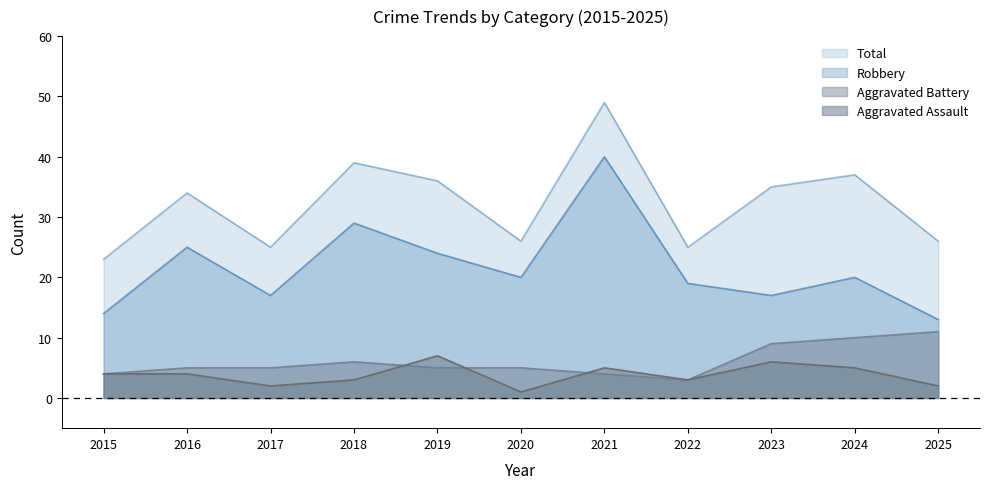

Reading right to left, what are all the values shown in this chart?

Aggravated Assault: 2025=2	2024=5	2023=6	2022=3	2021=5	2020=1	2019=7	2018=3	2017=2	2016=4	2015=4
Aggravated Battery: 2025=11	2024=10	2023=9	2022=3	2021=4	2020=5	2019=5	2018=6	2017=5	2016=5	2015=4
Robbery: 2025=13	2024=20	2023=17	2022=19	2021=40	2020=20	2019=24	2018=29	2017=17	2016=25	2015=14
Total: 2025=26	2024=37	2023=35	2022=25	2021=49	2020=26	2019=36	2018=39	2017=25	2016=34	2015=23